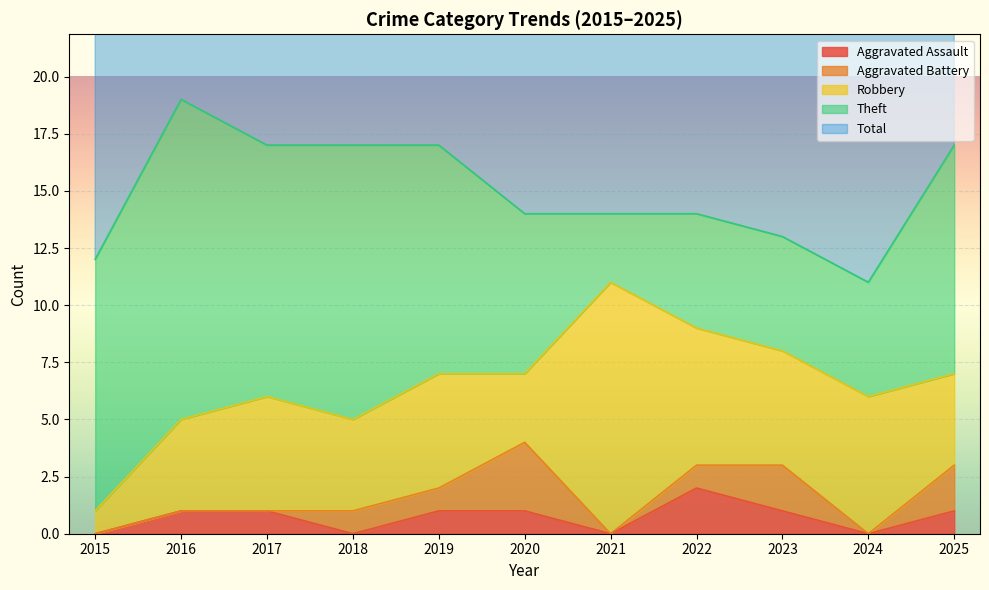

True or false: Total and Robbery intersect in this chart.

False